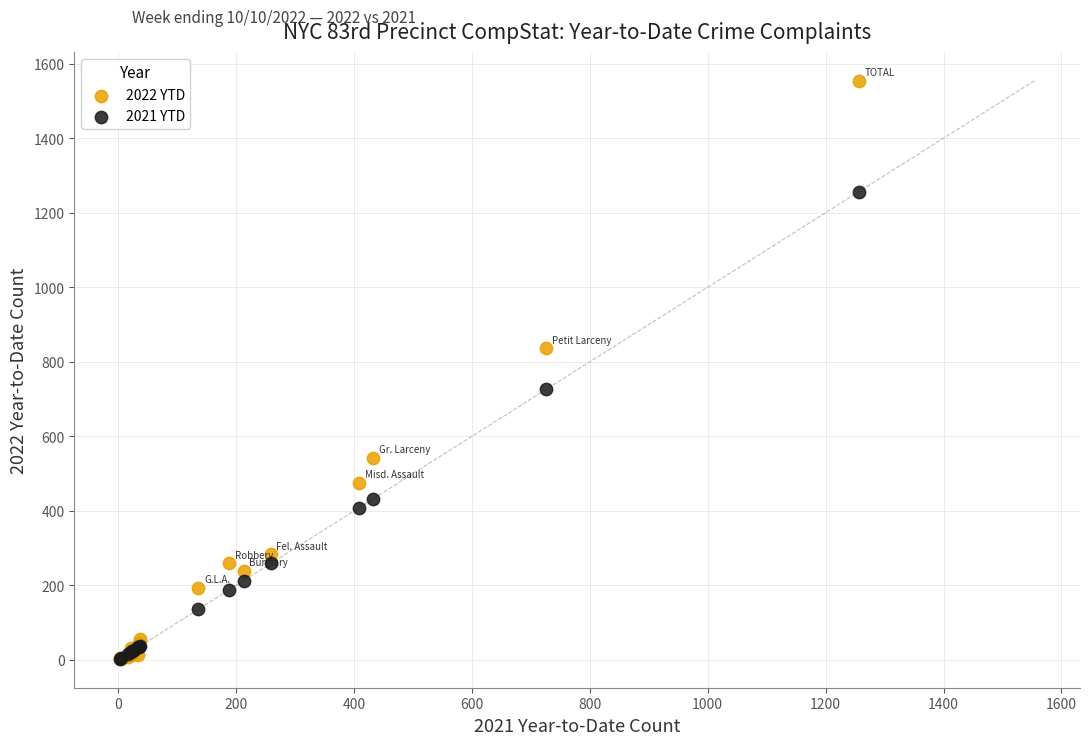

Which series contains the highest Y value?

2022 YTD